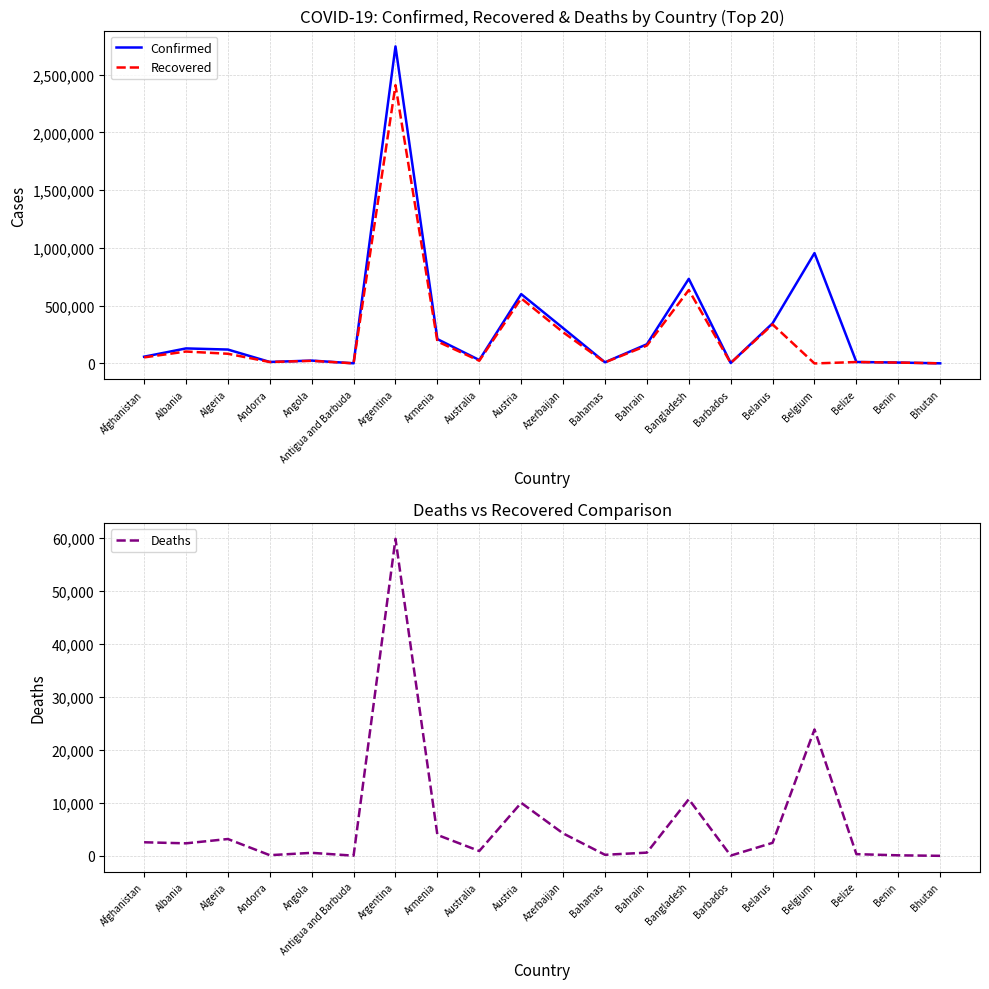

List the series in order of their peak value, lowest first.

Deaths, Recovered, Confirmed